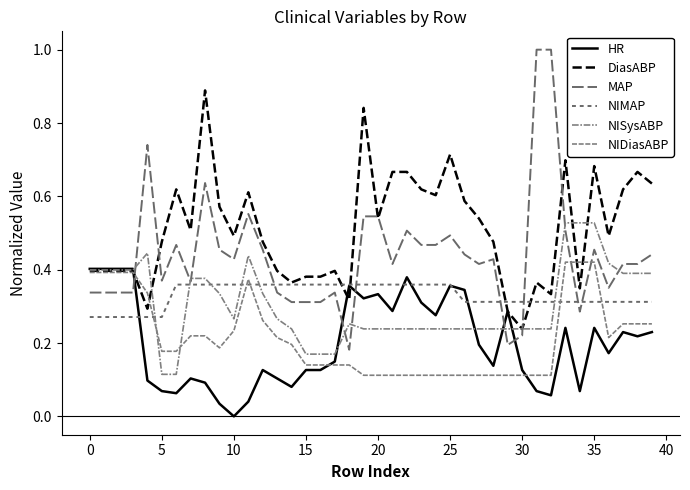

Does the chart display data point markers on the line(s)?

No